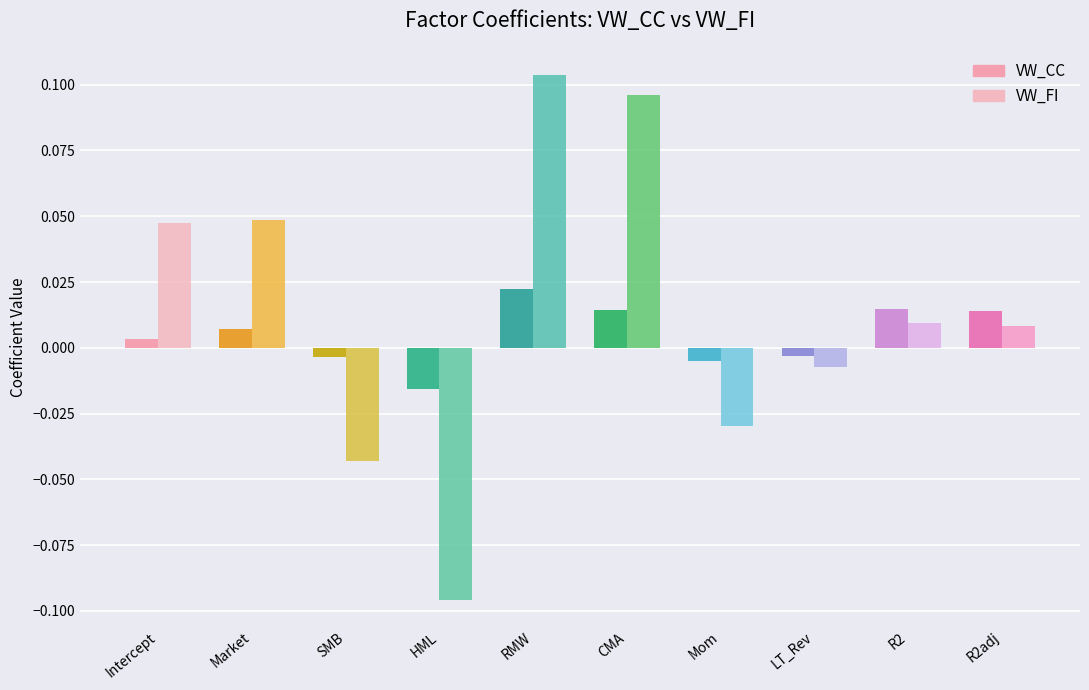

What position from the right is CMA?

5